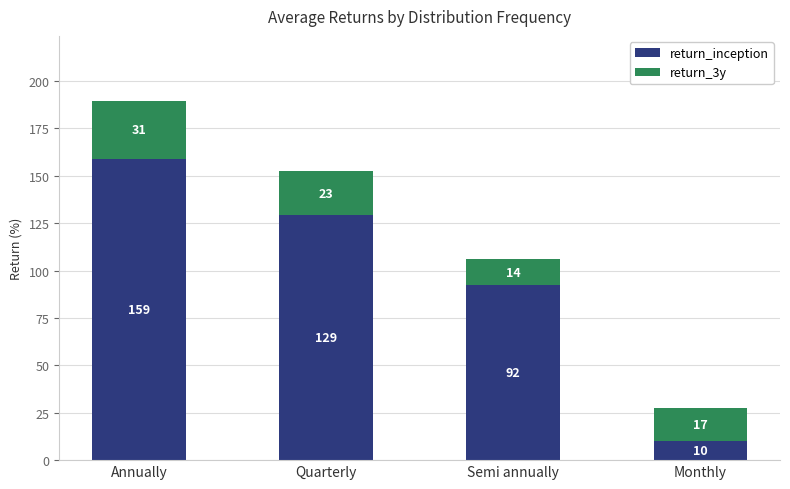

Which category has the lowest value in the return_inception series?

Monthly